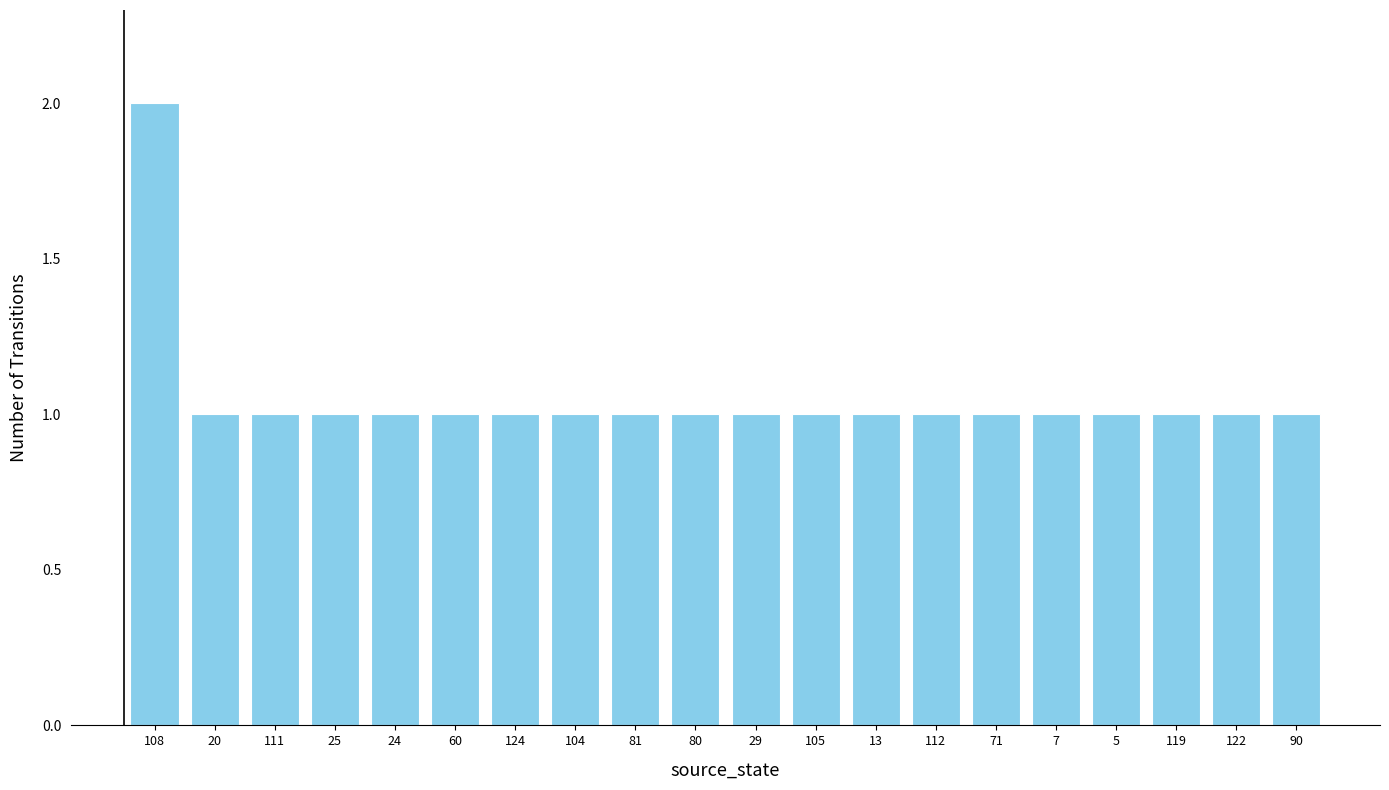

Which category has the highest value across all series?

108